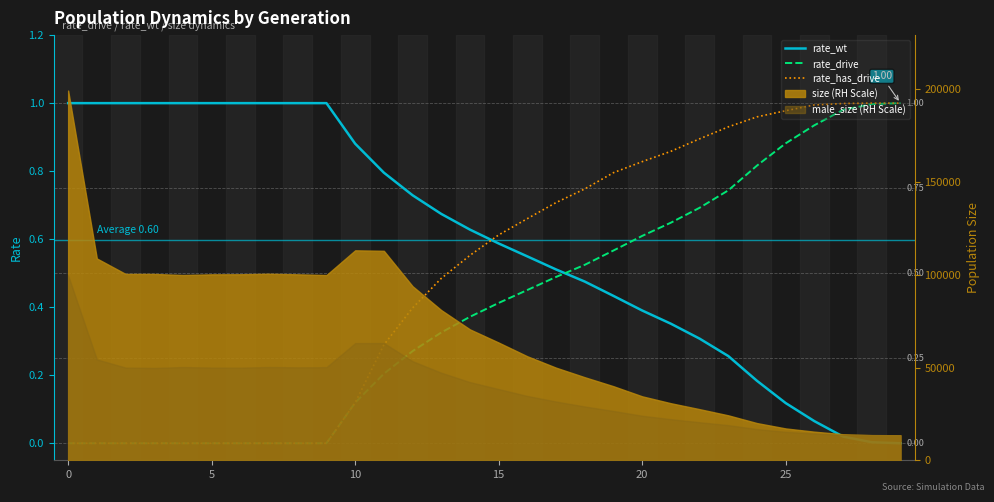

Rank the series by their average value, from highest to lowest.

rate_wt, rate_has_drive, rate_drive